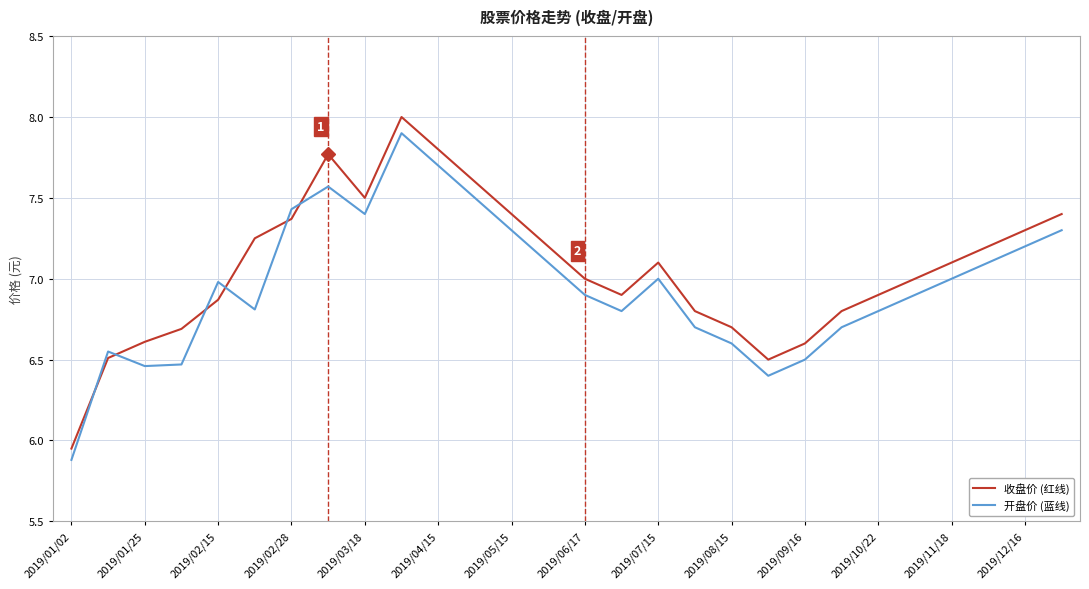

What is the maximum value shown in the chart?

8.0